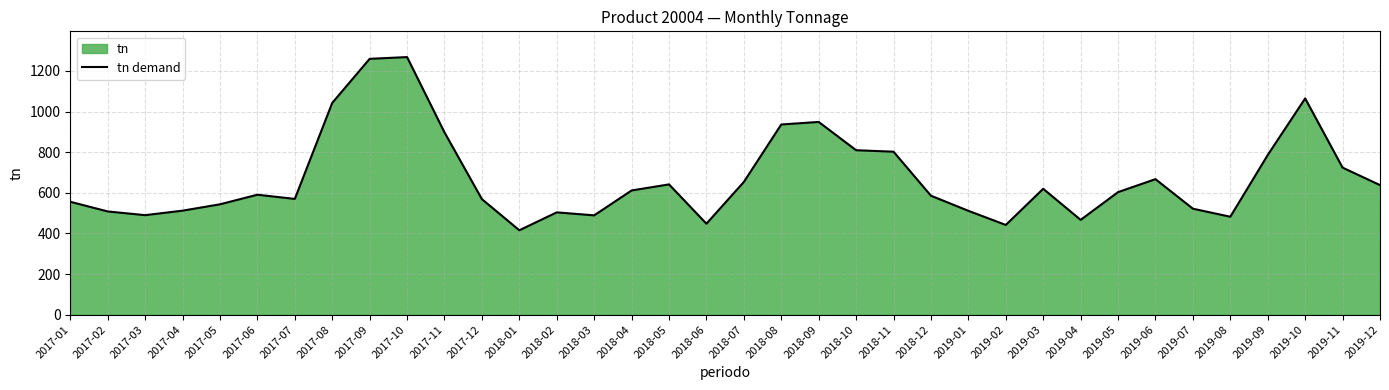

The chart shows a value of 653.4 at 2018-07. True or false?

True